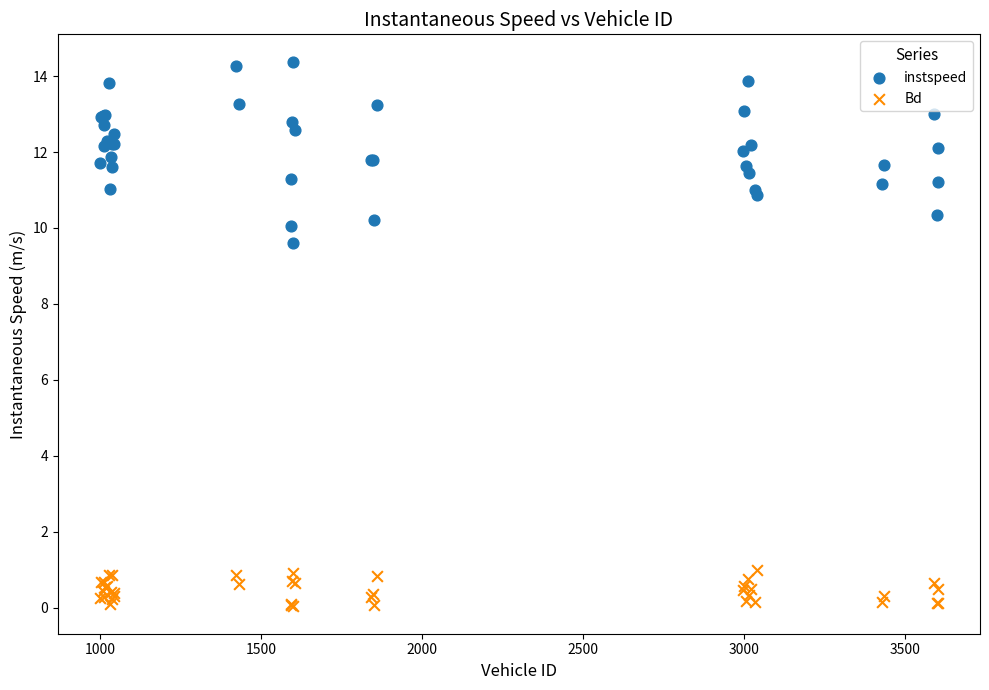

Across all series, what Y value is closest to 7?

9.6